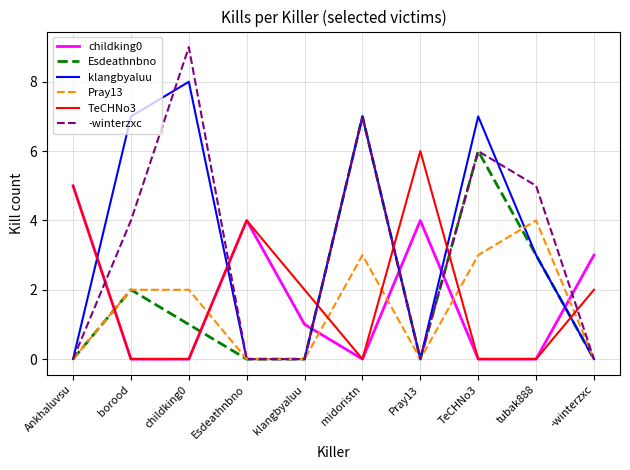

Is this an area chart (filled region under the line)?

No